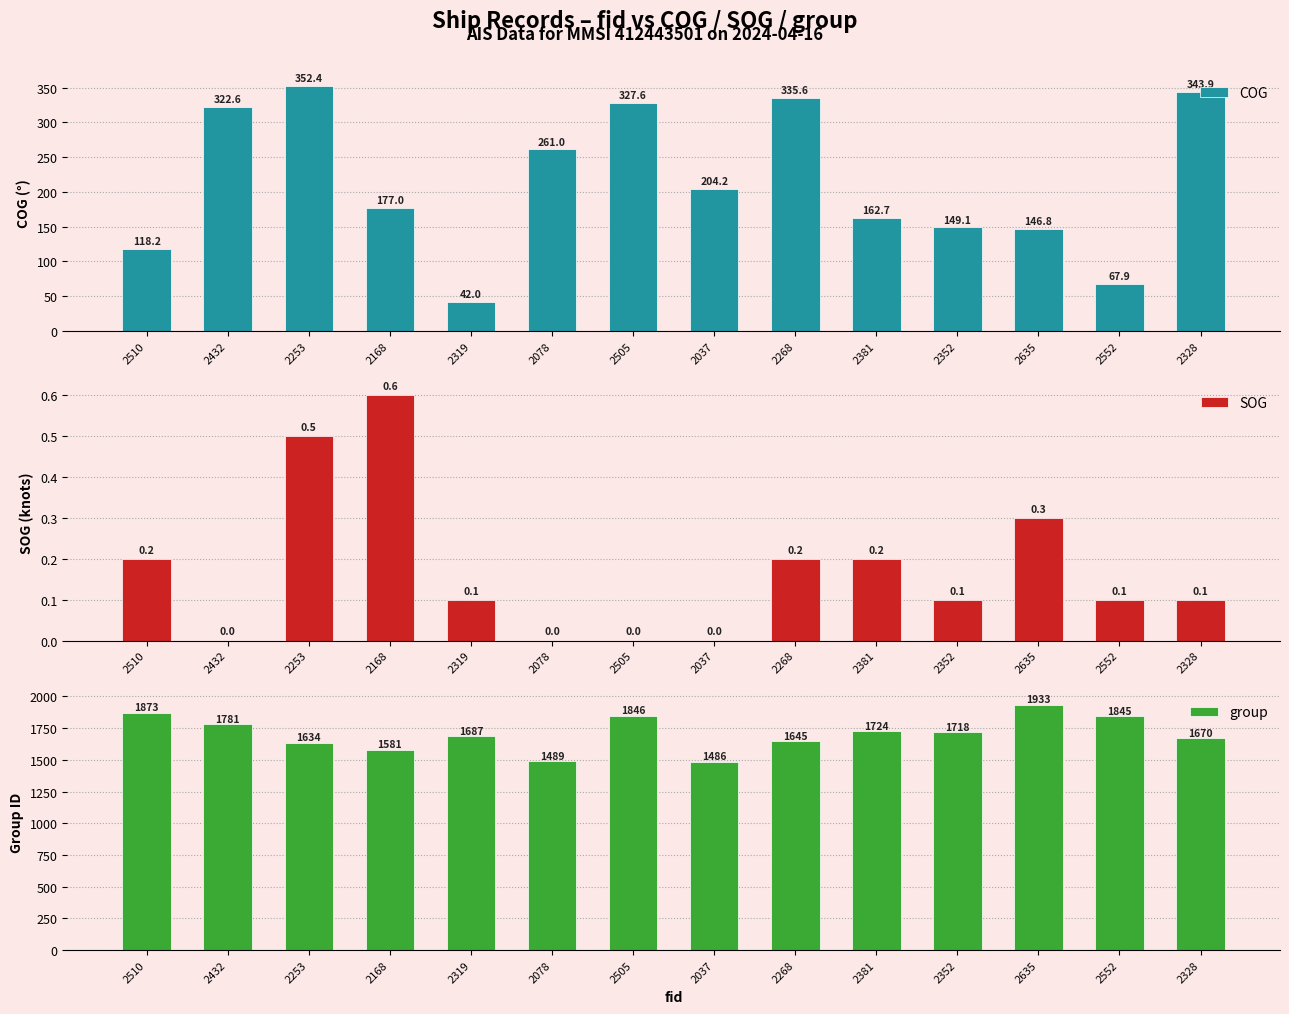

Which series has the largest range (max minus min)?

group